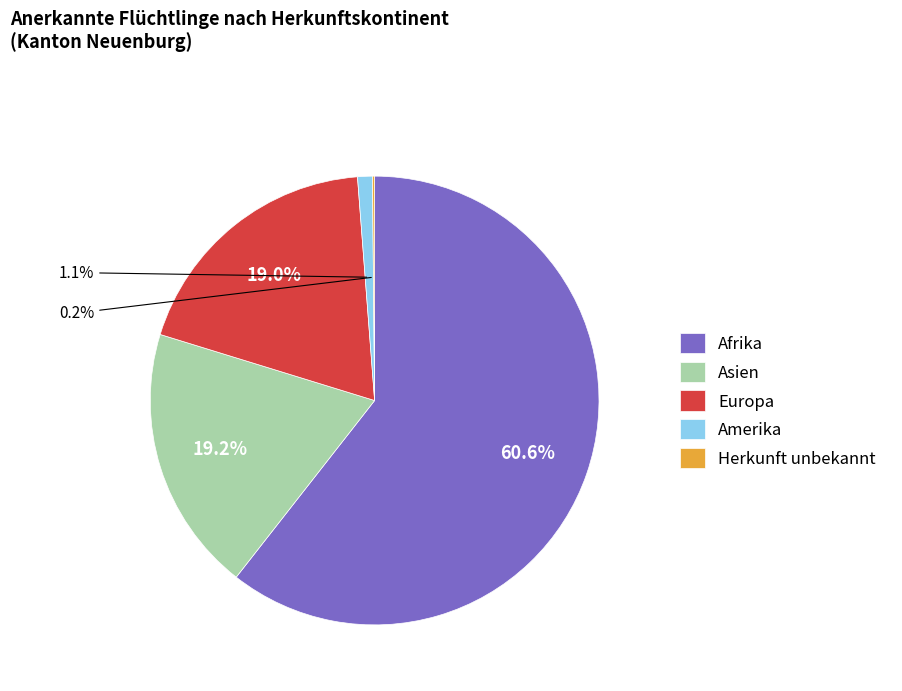

To the nearest percent, what is the difference between the largest and smallest slice percentages?

60%